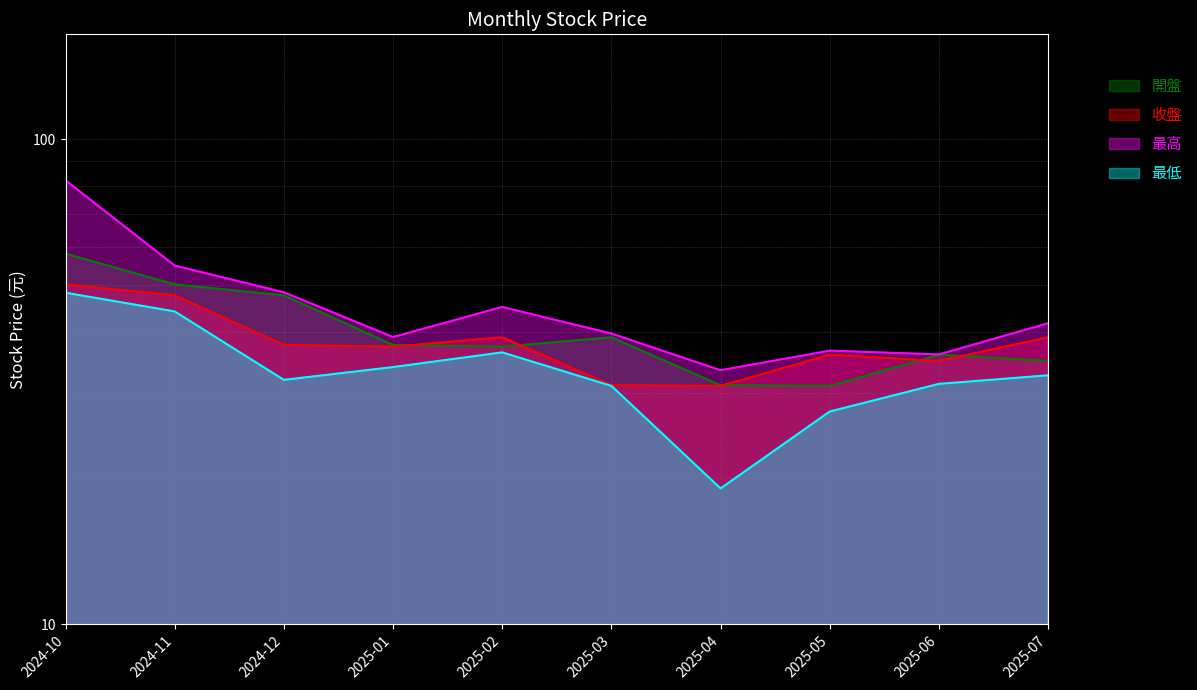

What is the difference between the second highest and minimum values in the 最低 series?

25.1